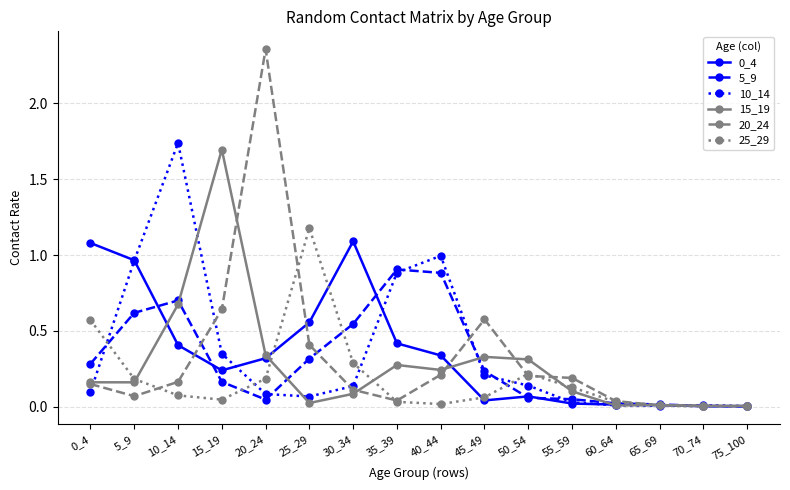

True or false: 5_9 has a value of 0.1 at 45_49.

False